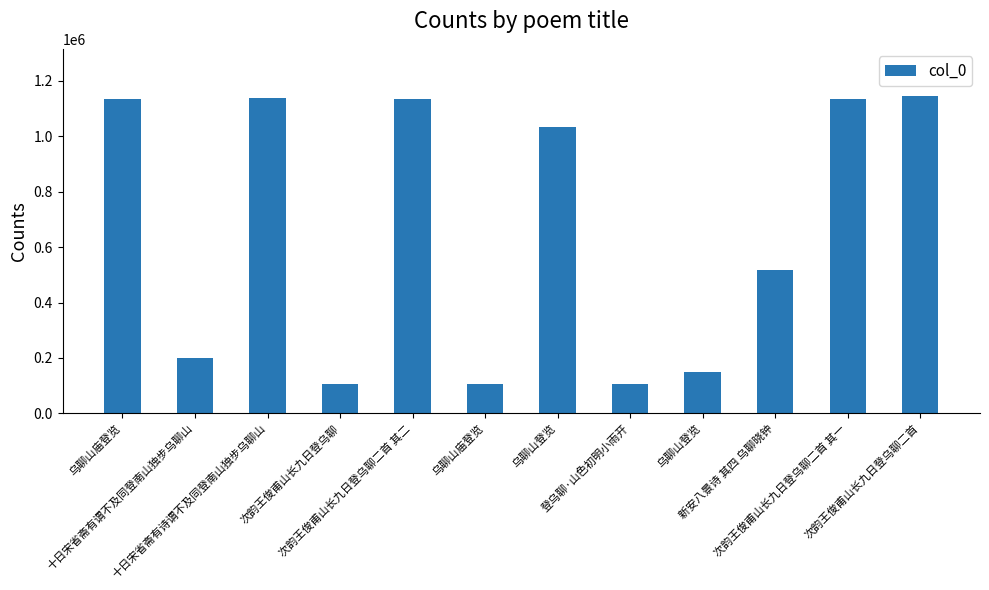

What is the smallest value displayed?

106233